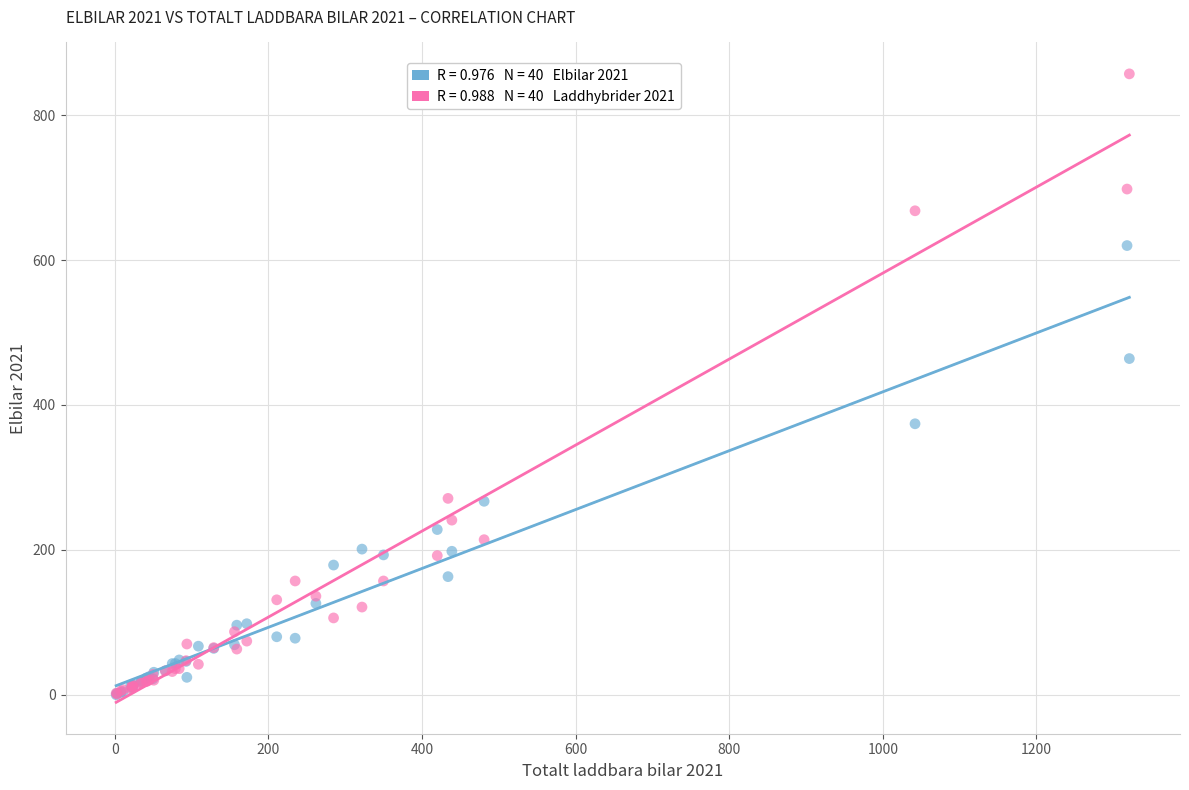

Across all series, what Y value is closest to 428?

464